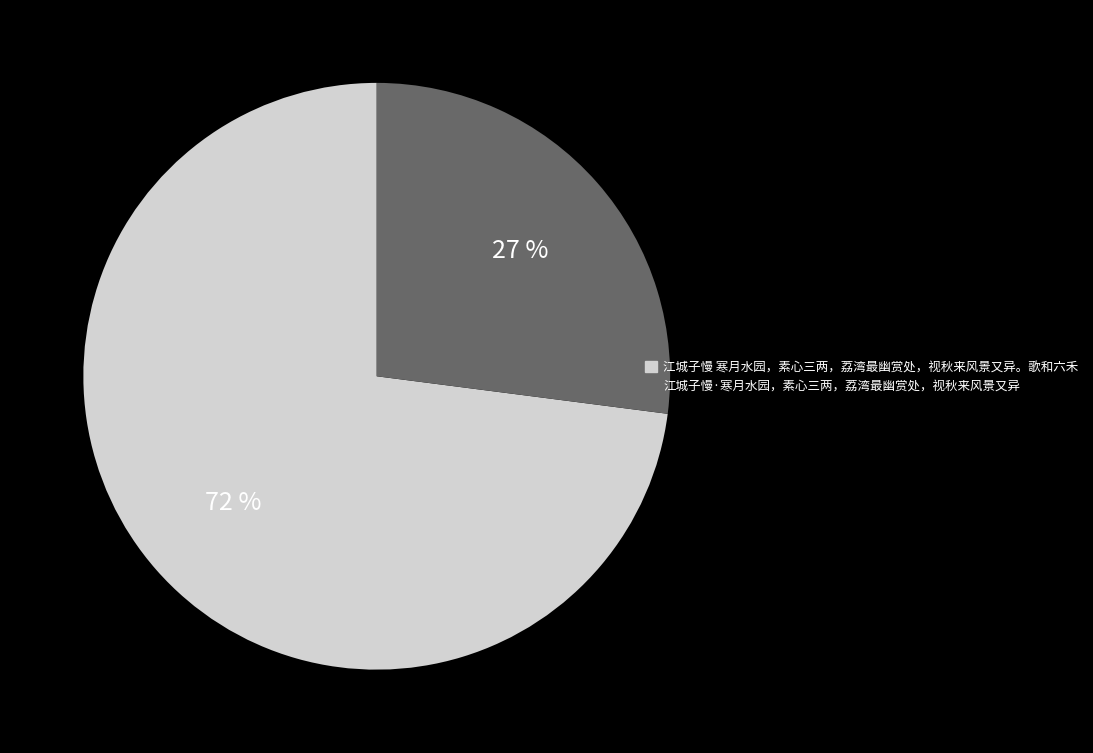

To the nearest percent, what portion does 江城子慢 寒月水园，素心三两，荔湾最幽赏处，视秋来风景又异。歌和六禾 represent?

73%